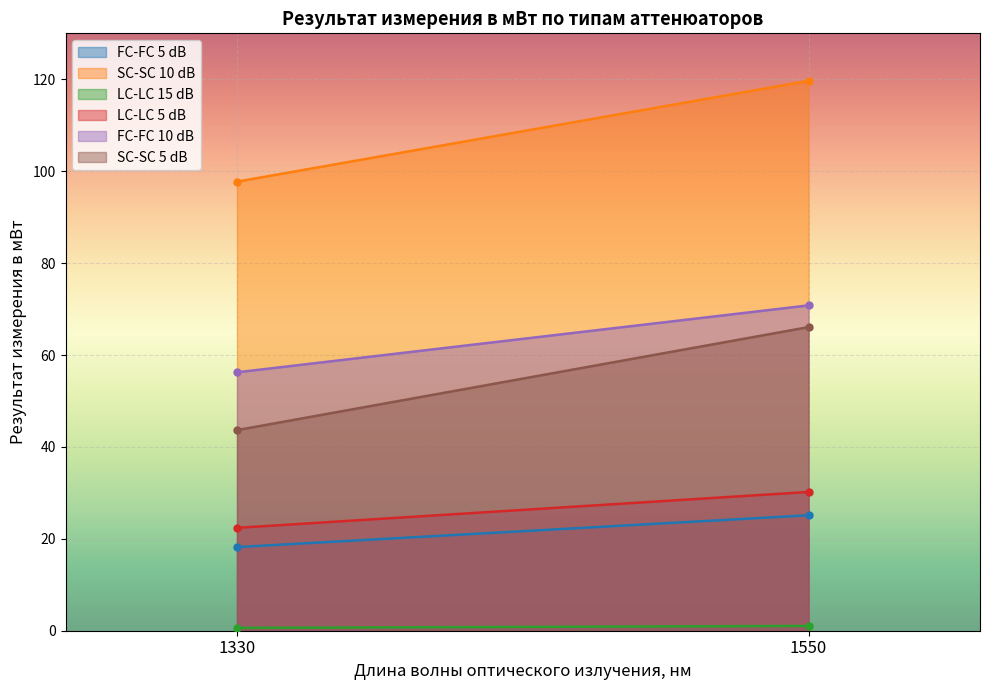

How many values in the FC-FC 5 dB series are below 25?

1